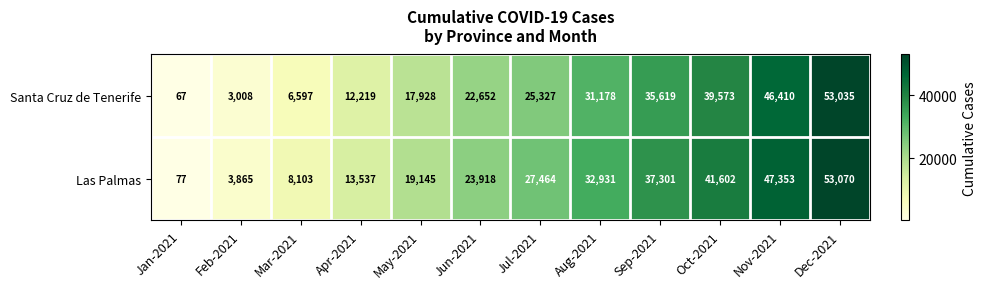

Reading right to left, what are all the values shown in this chart?

Santa Cruz de Tenerife: 53035	46410	39573	35619	31178	25327	22652	17928	12219	6597	3008	67
Las Palmas: 53070	47353	41602	37301	32931	27464	23918	19145	13537	8103	3865	77